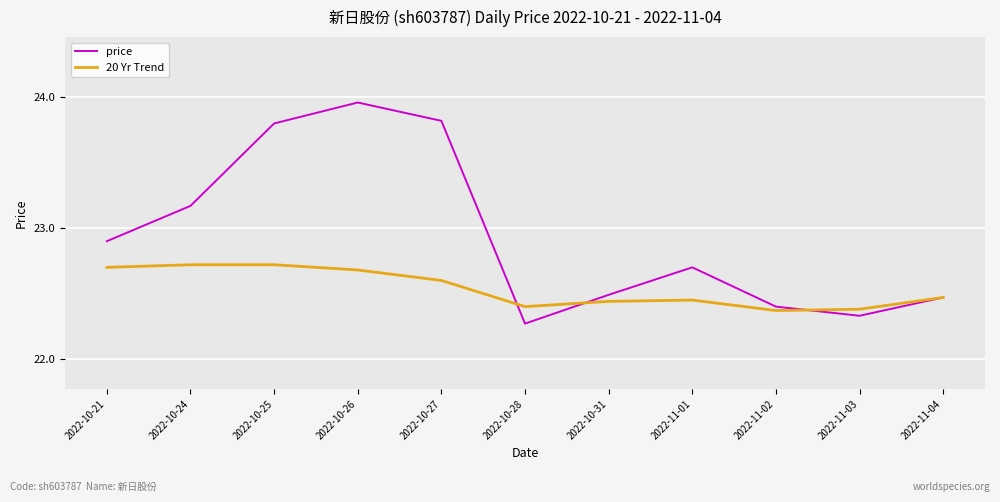

Which series has the largest total across all categories?

price